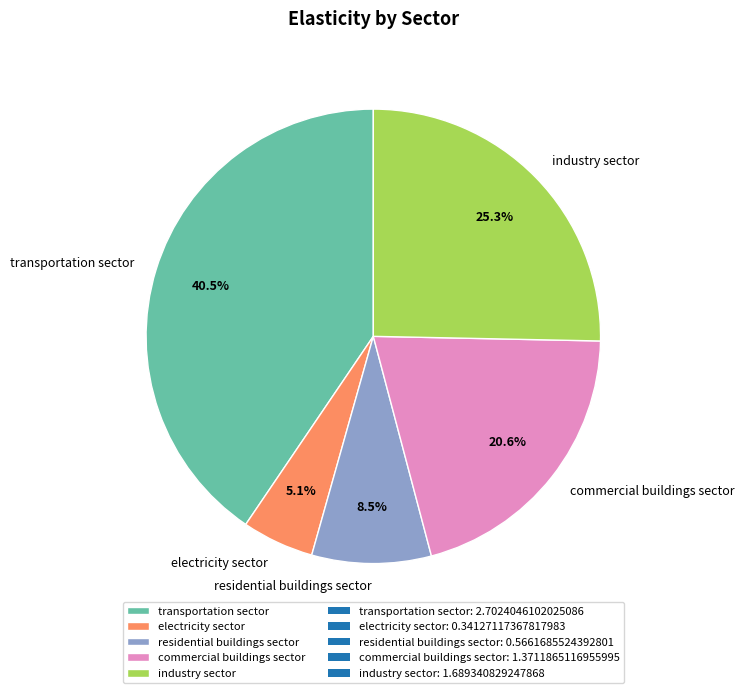

What percentage do transportation sector and industry sector together represent?

65.8%